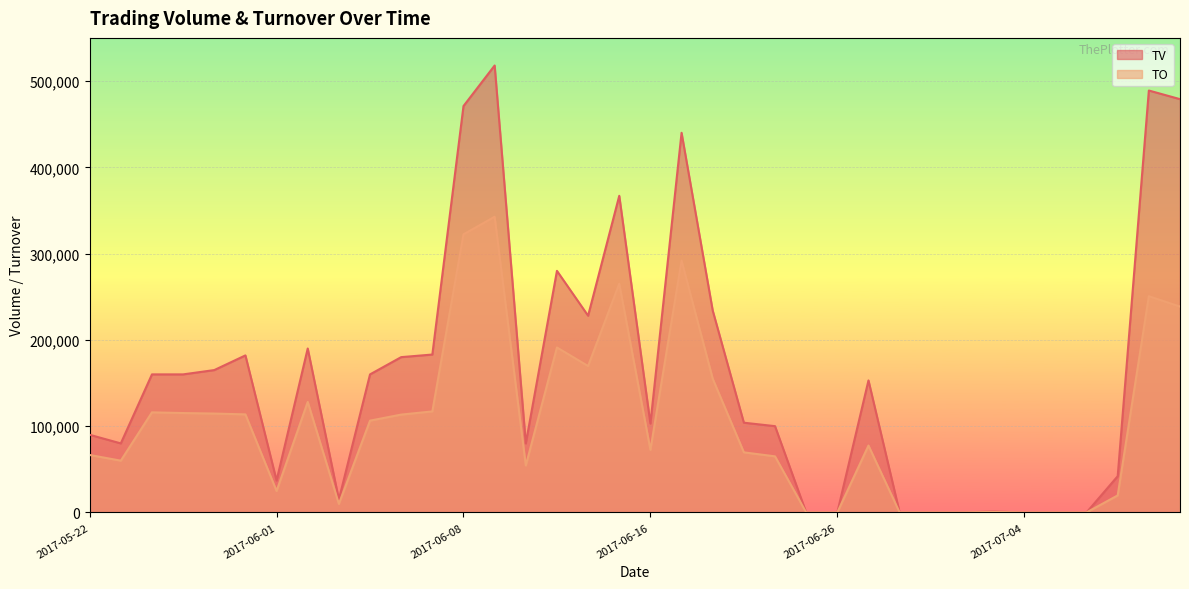

Where is the first local maximum for TO?

2017-05-24